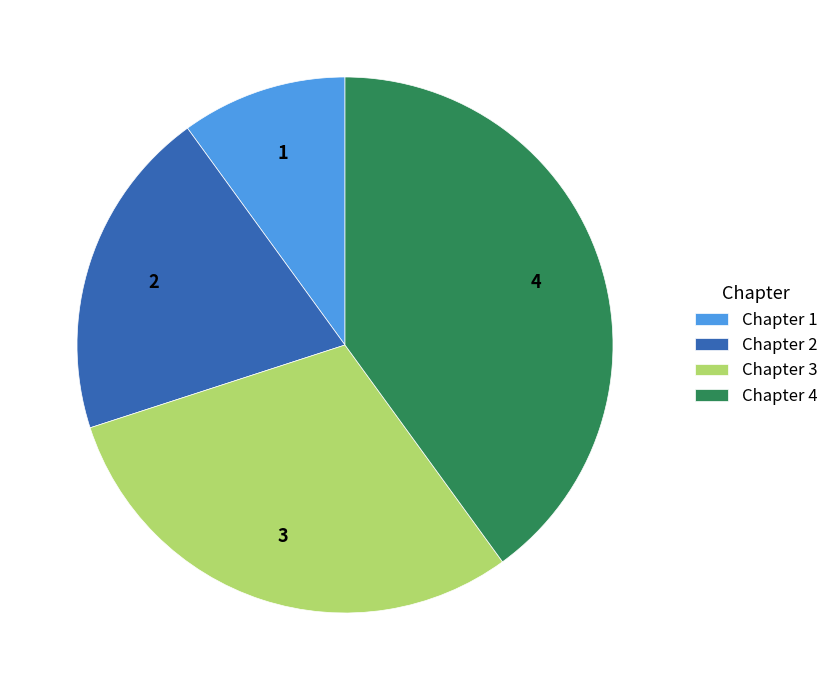

Do Chapter 2 and Chapter 4 together represent more than half of the pie?

Yes